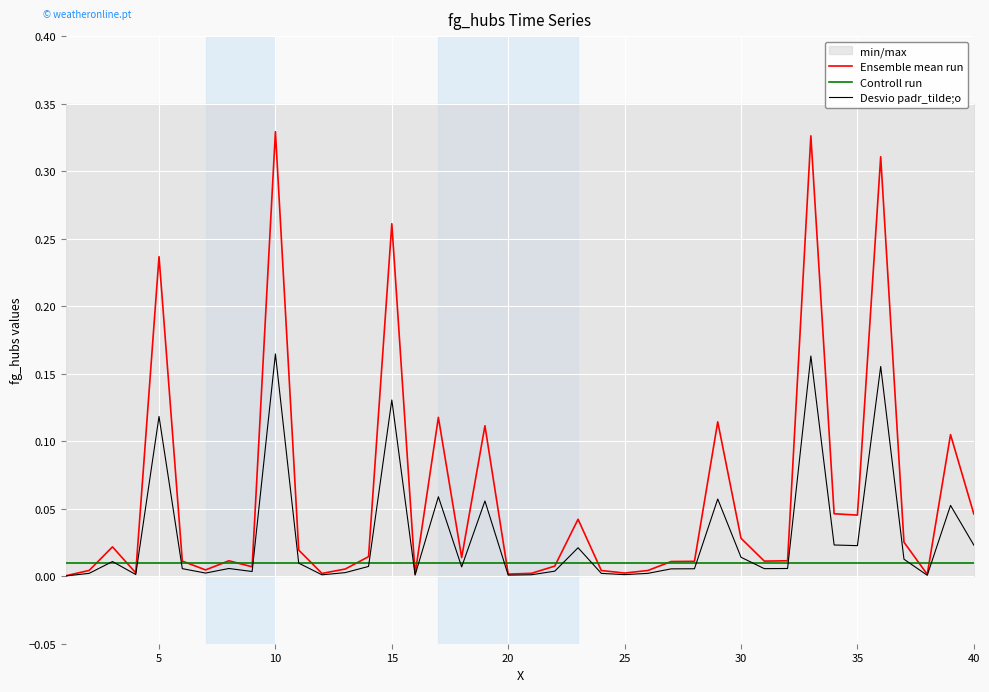

Rank the series at 25 from lowest to highest value.

Desvio padr_tilde;o, Ensemble mean run, Controll run